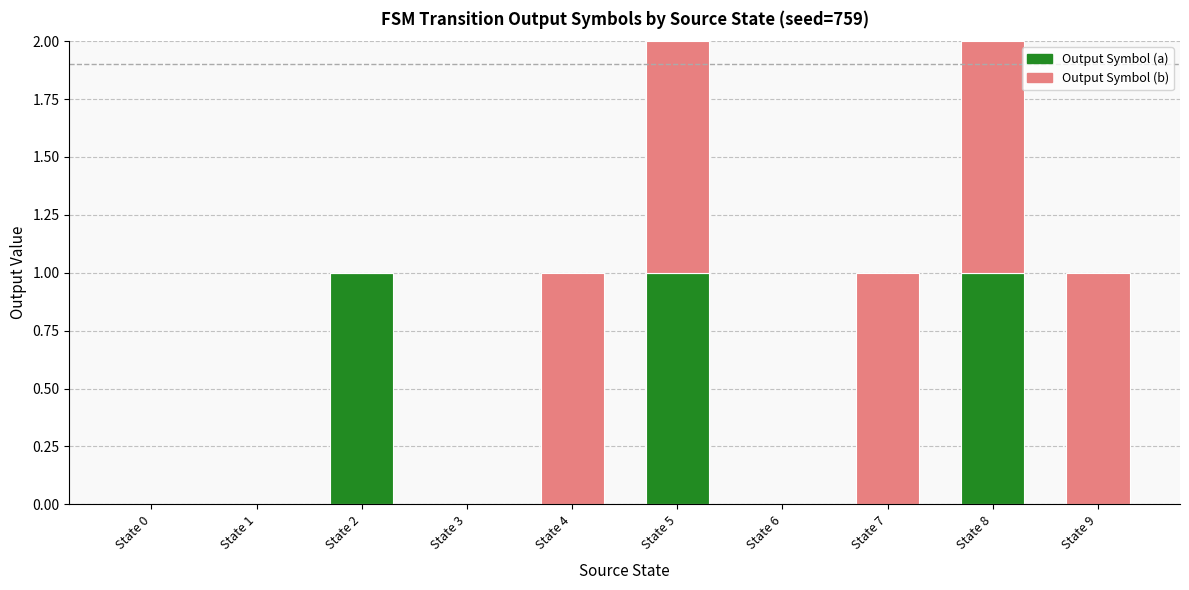

What is the sum of all Output Symbol (a) values?

3